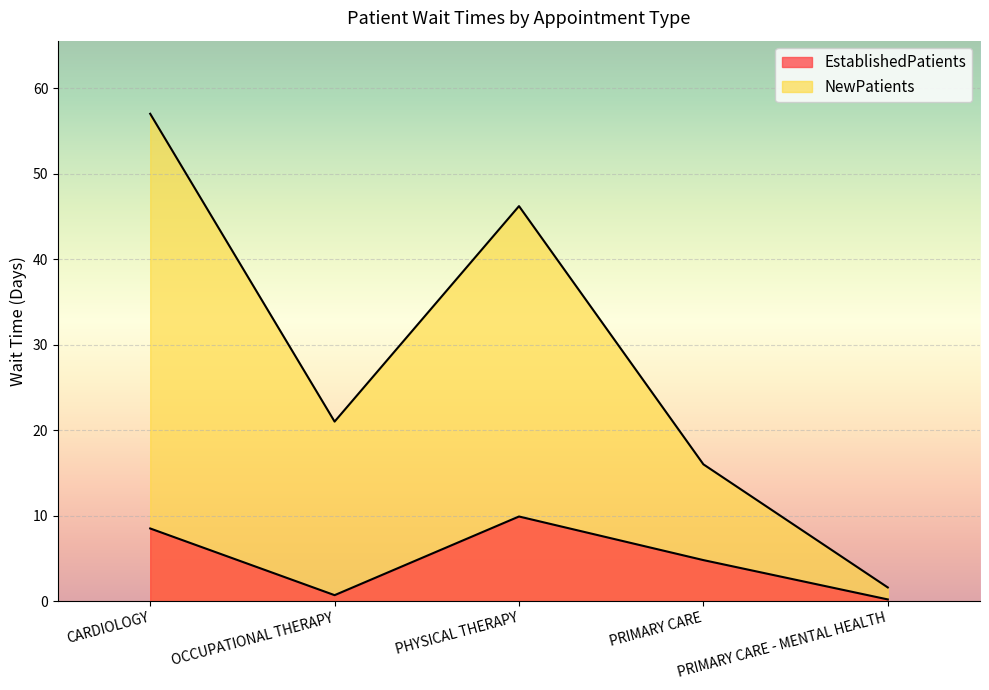

The value of EstablishedPatients at OCCUPATIONAL THERAPY is 0.2. True or false?

False